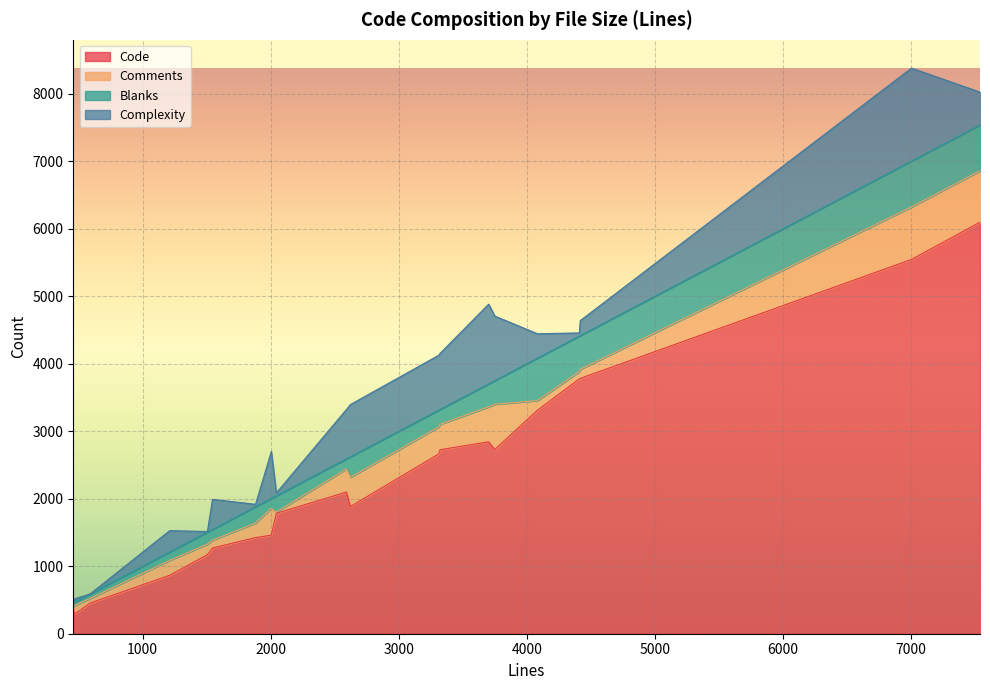

How many values in the Comments series exceed 221?

9